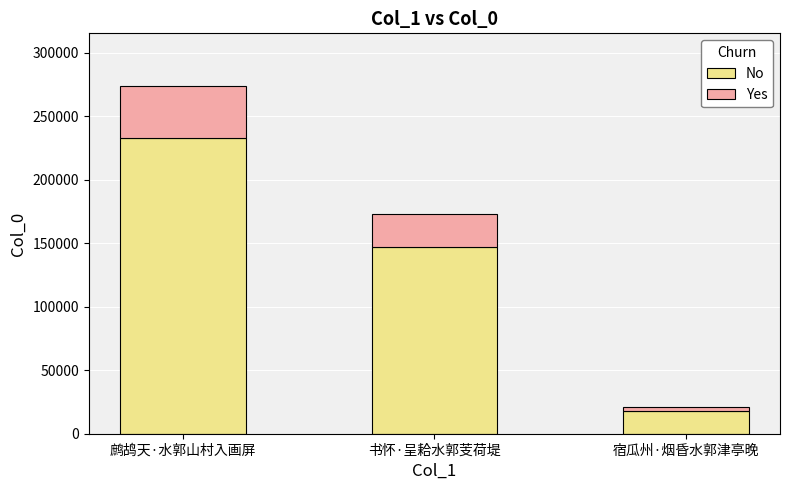

What is the total value across all series at 鹧鸪天·水郭山村入画屏?

274101